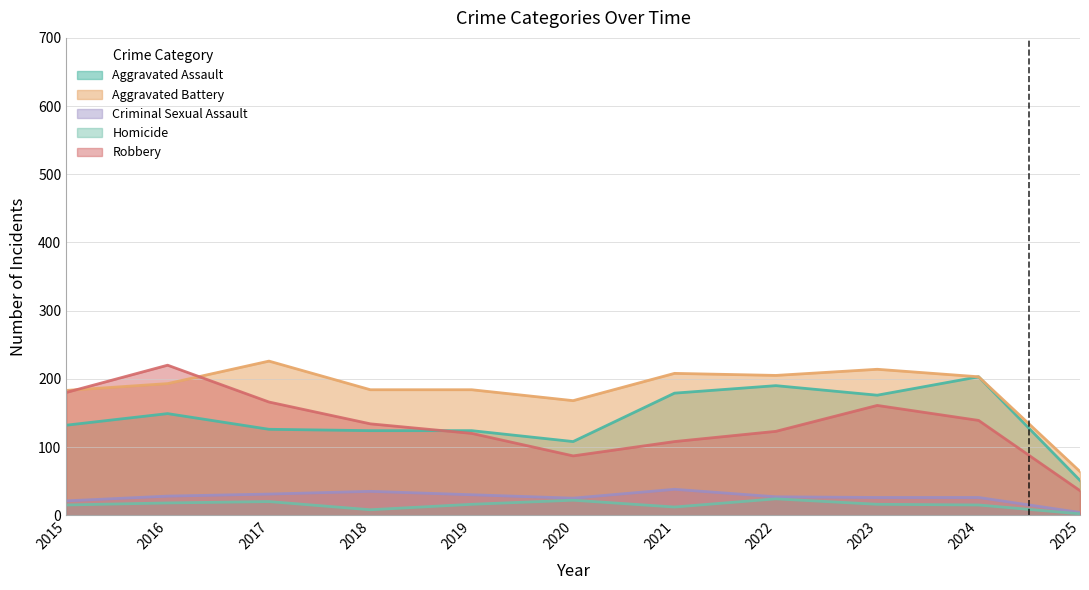

At which label does Aggravated Assault first exceed 132?

2016